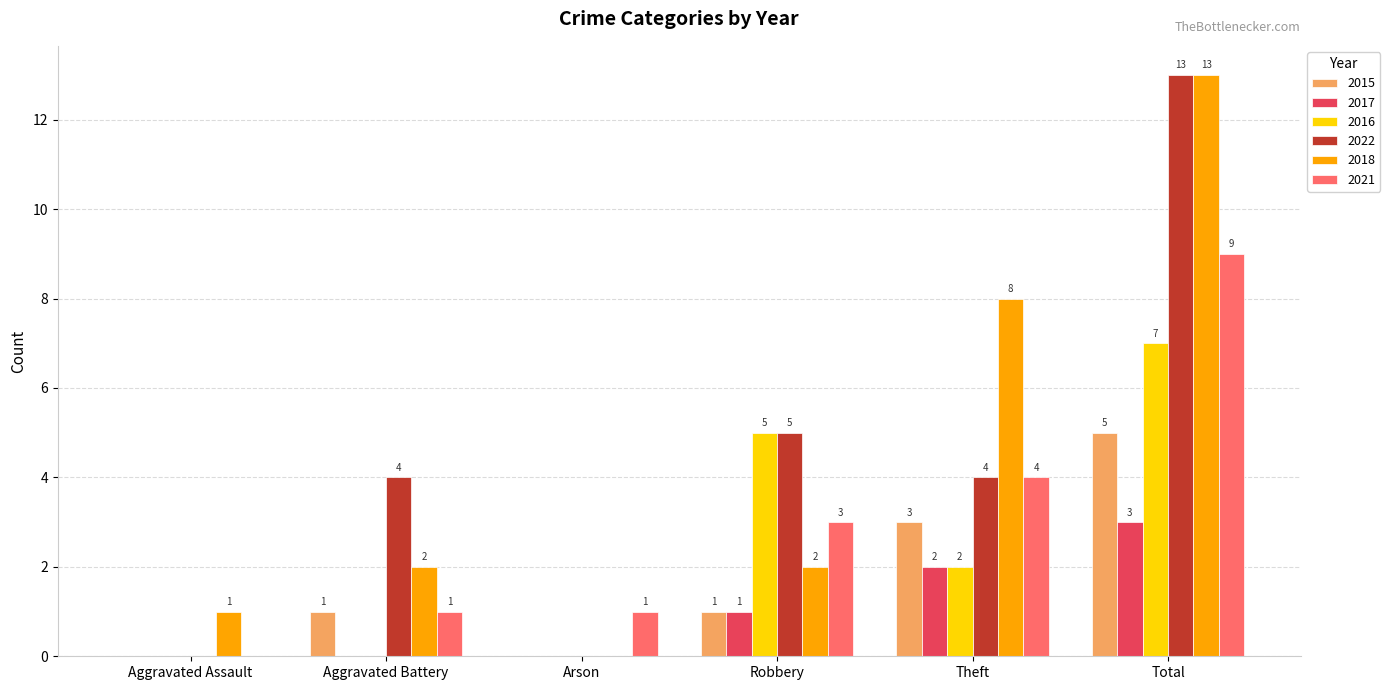

What is the maximum value shown in the chart?

13